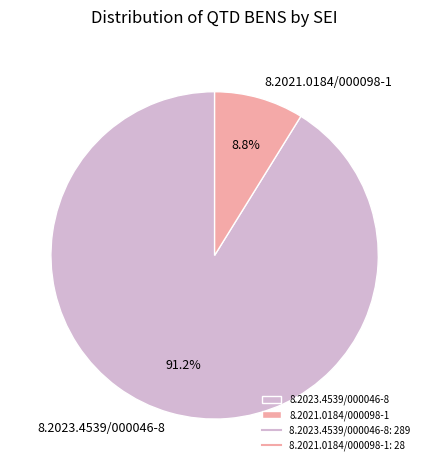

Count the number of slices in the pie.

2